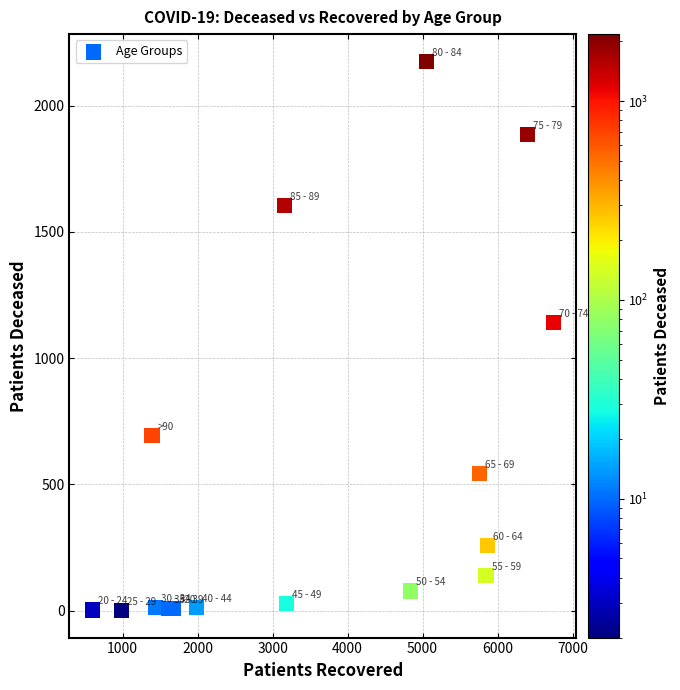

What Y value in the scatter plot is closest to 1088?

1140